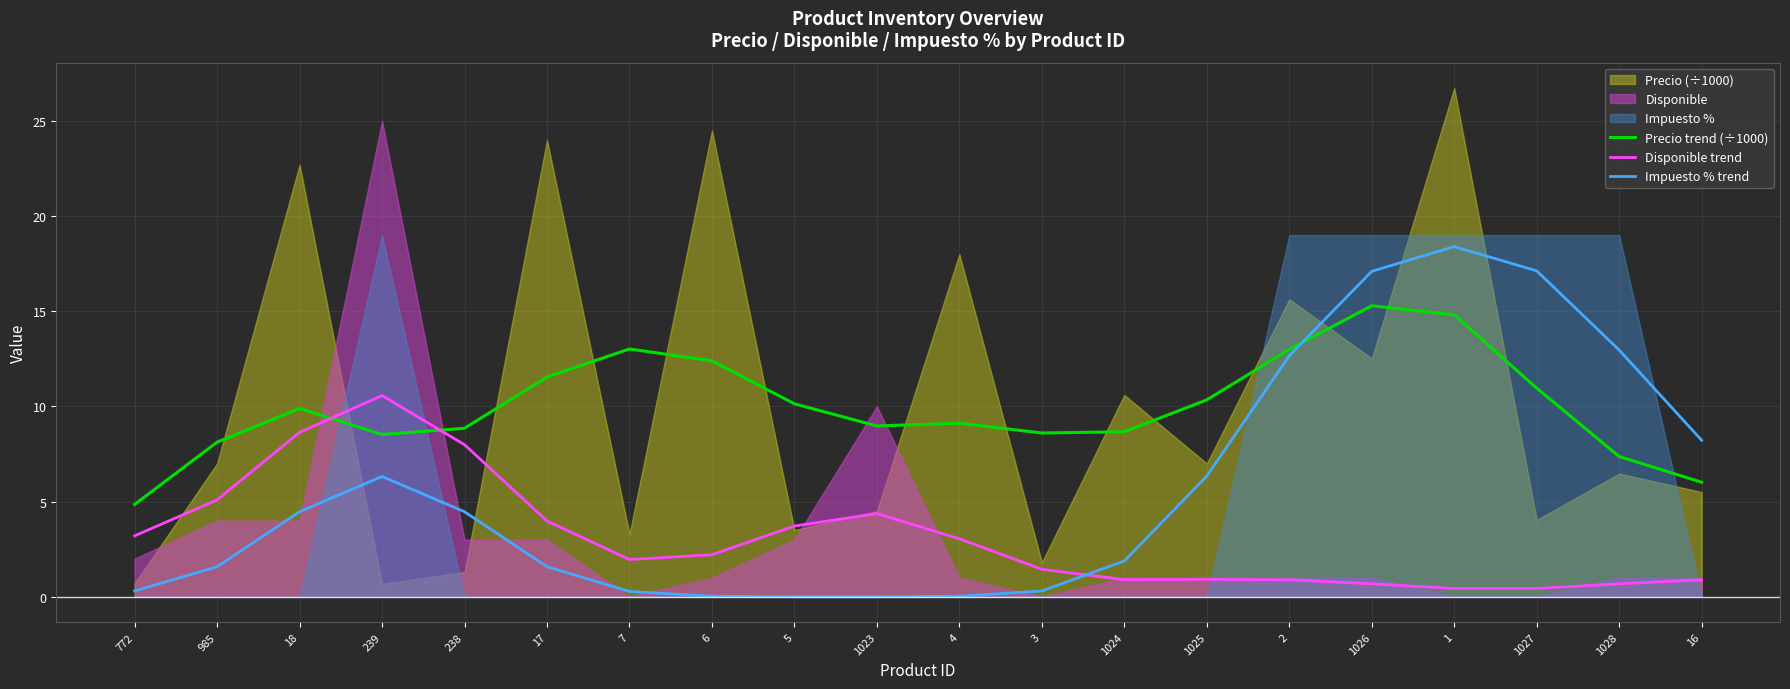

What is the sum of all Impuesto % trend values?

114.0